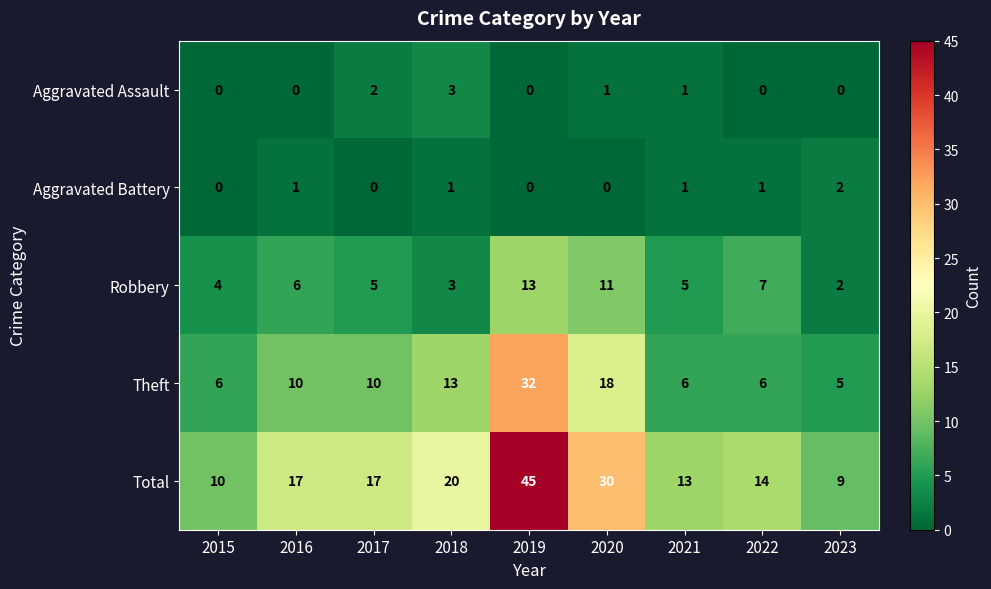

What is the difference between the maximum and minimum values in the Aggravated Assault series?

3